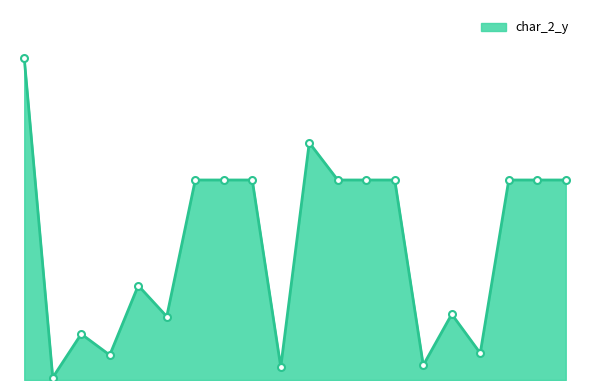

Does the chart display data point markers on the line(s)?

No